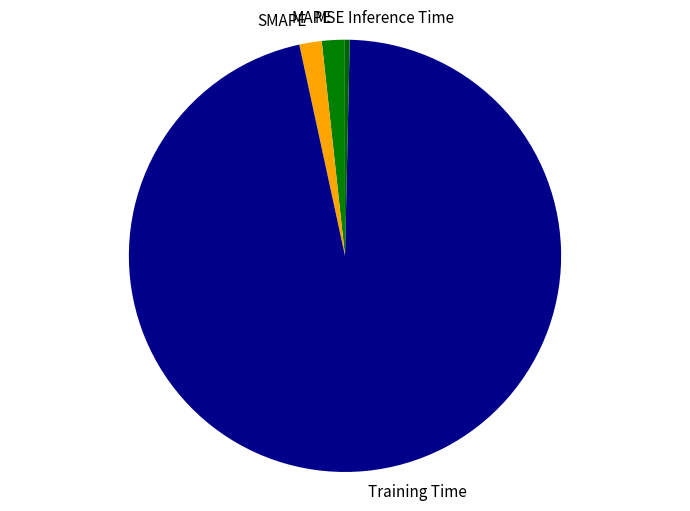

Is there a majority slice in this chart?

Yes